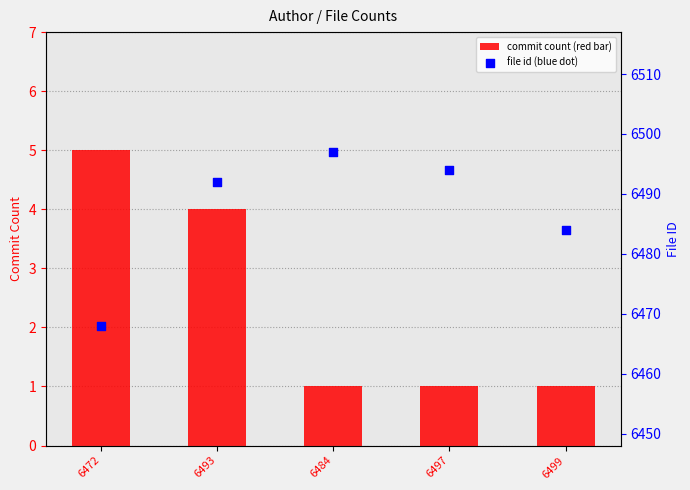

Which series contains the lowest Y value?

commit count (red bar)